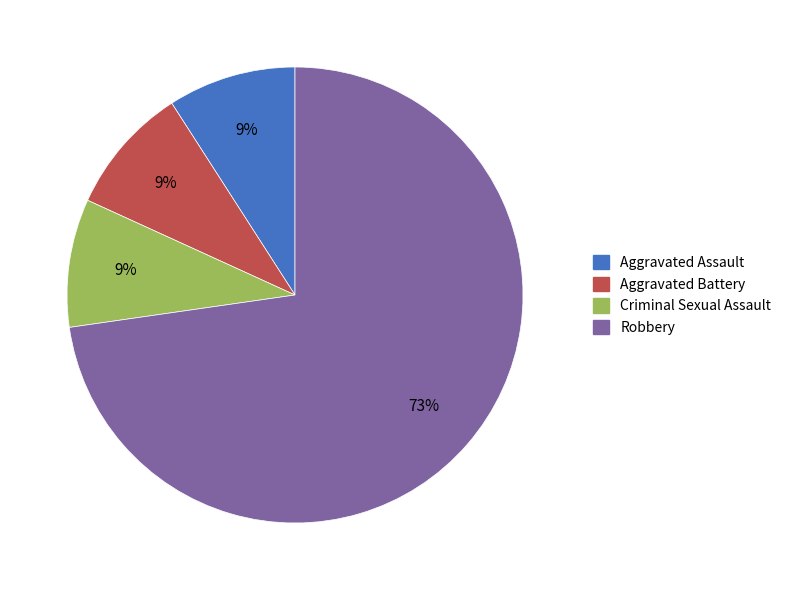

How many segments does this pie chart have?

4